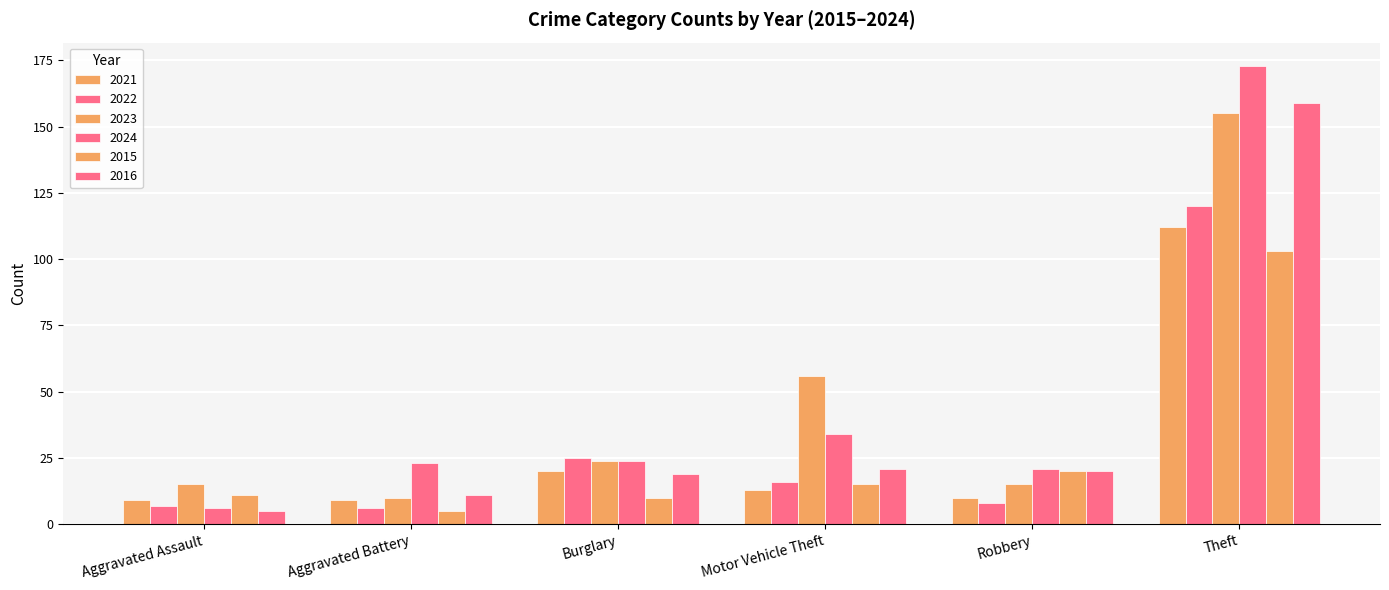

How many series are shown in this chart?

6